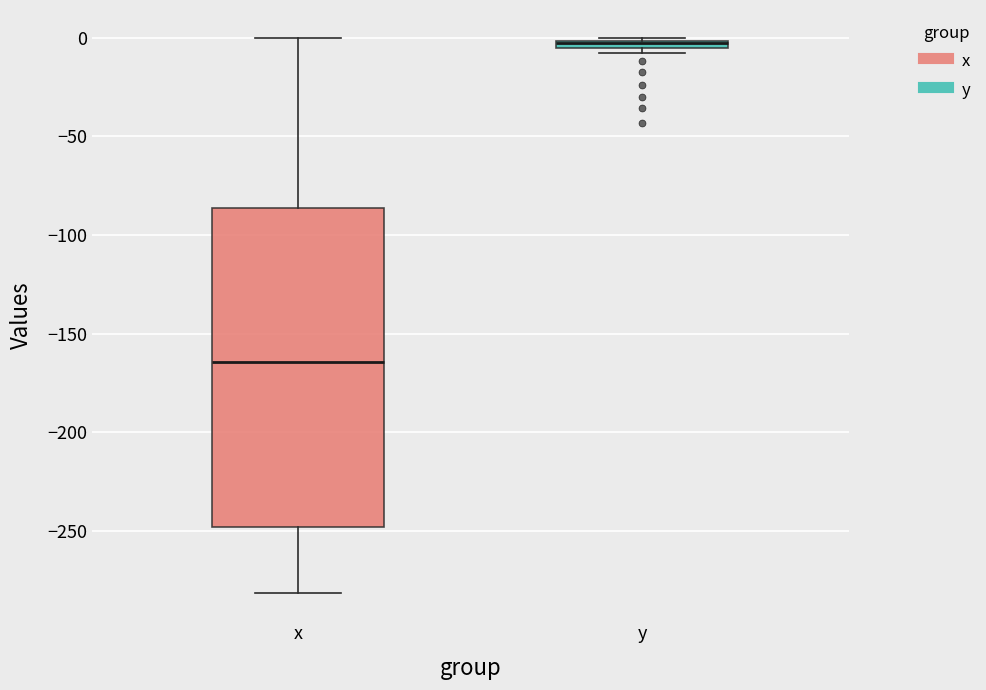

Comparing the boxes themselves (not the whiskers), which one is the tallest?

x